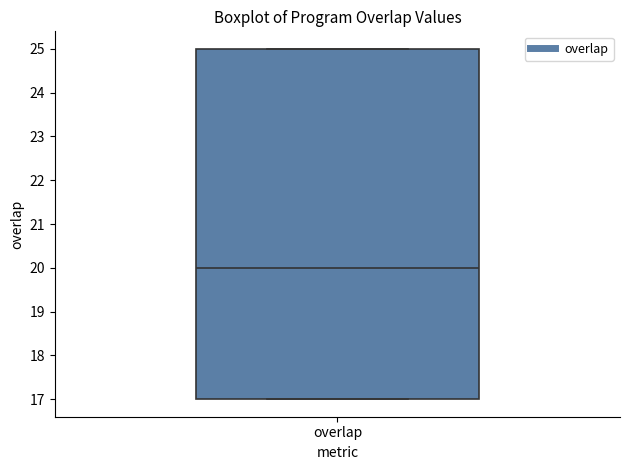

Where is the upper edge of the box for overlap on the y-axis? The values are not printed on the chart, so give them approximately, as read against the axis.

25